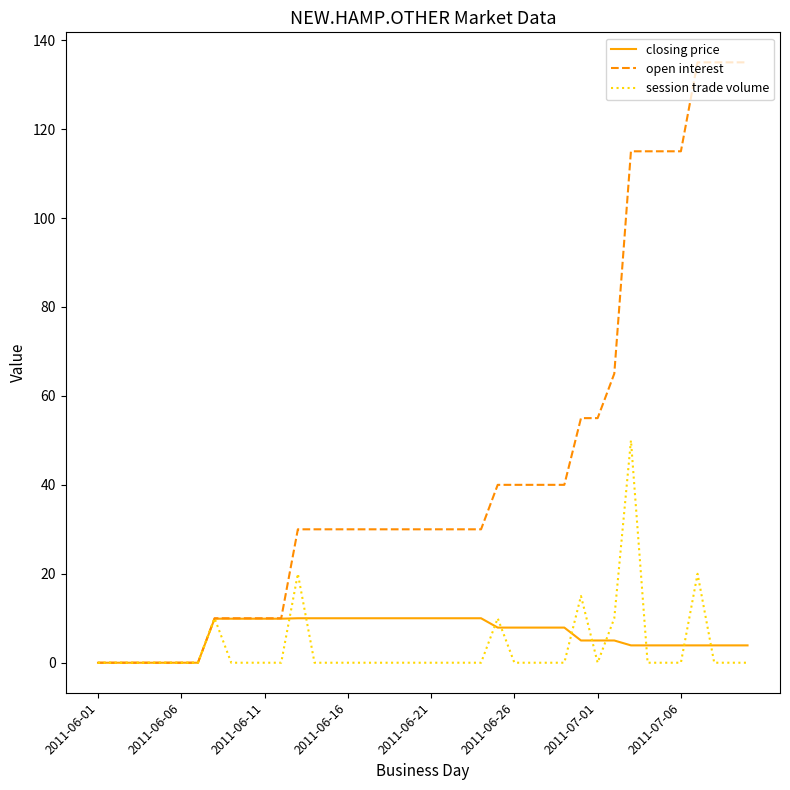

What is the maximum value shown in the chart?

135.0